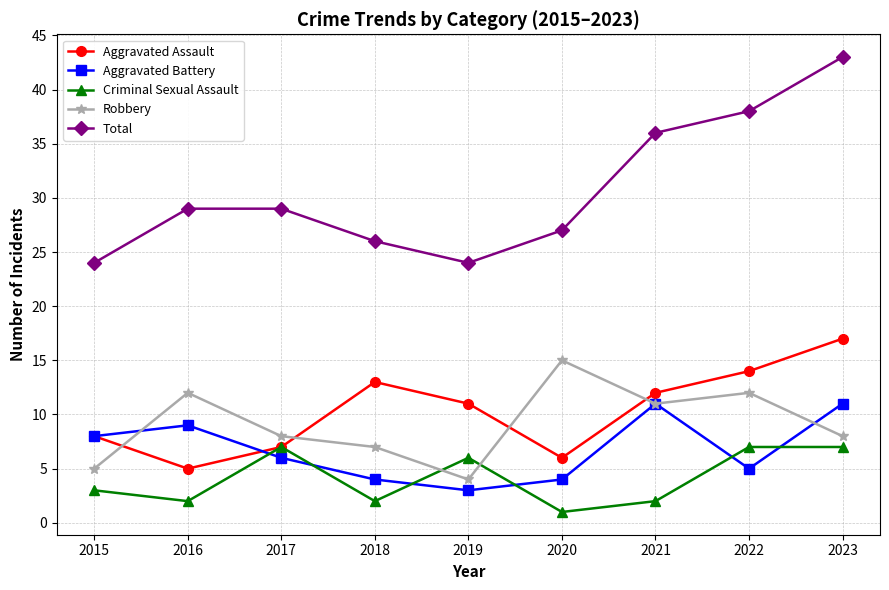

Which category has the highest value across all series?

2023